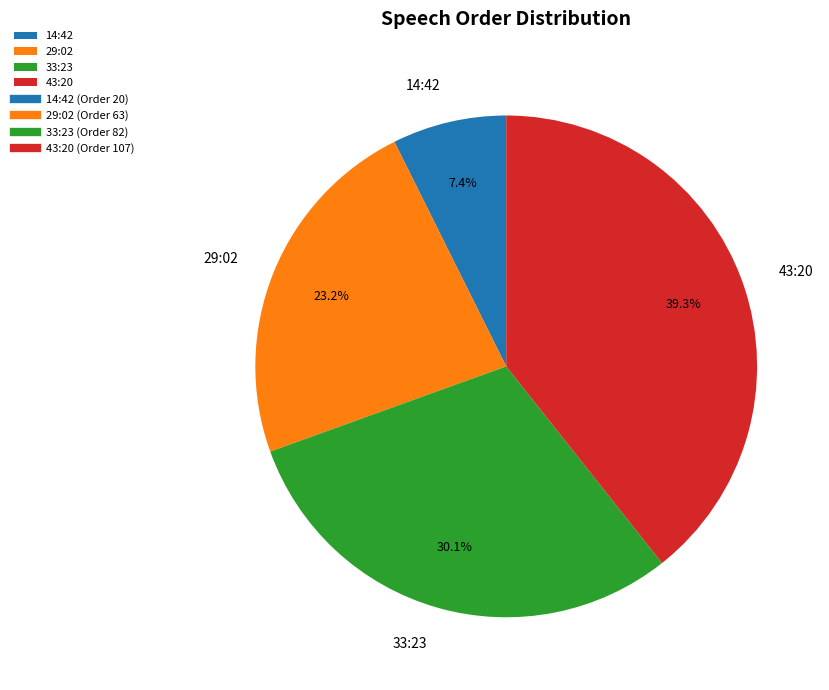

To the nearest percent, what portion does 33:23 represent?

30%